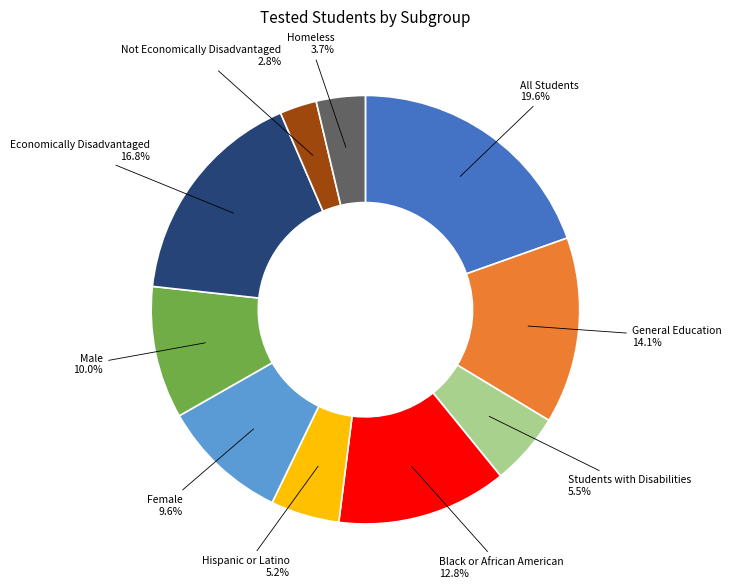

Does any single category account for the majority?

No